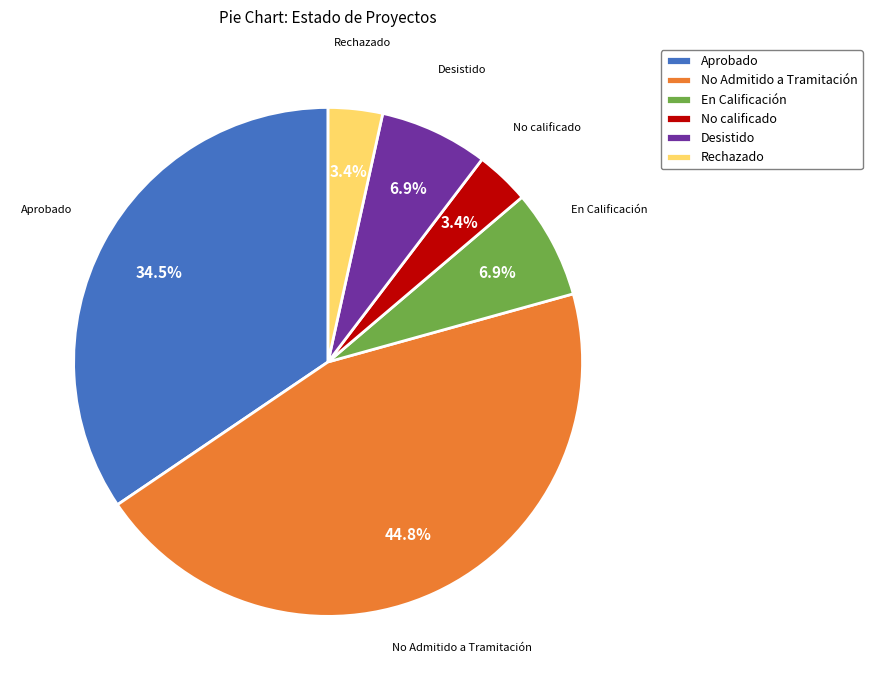

Is the sum of Desistido and Aprobado greater than half?

No